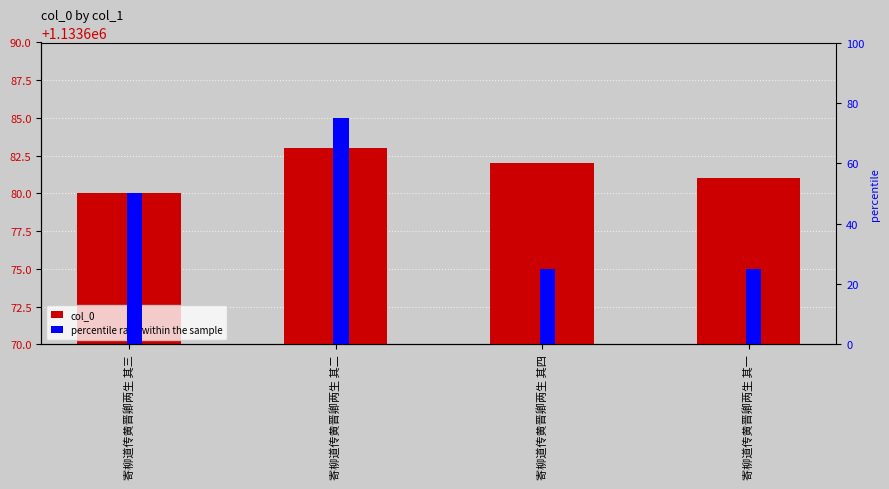

What is the label of the 1st bar from the right?

寄柳道传黄晋卿两生 其一